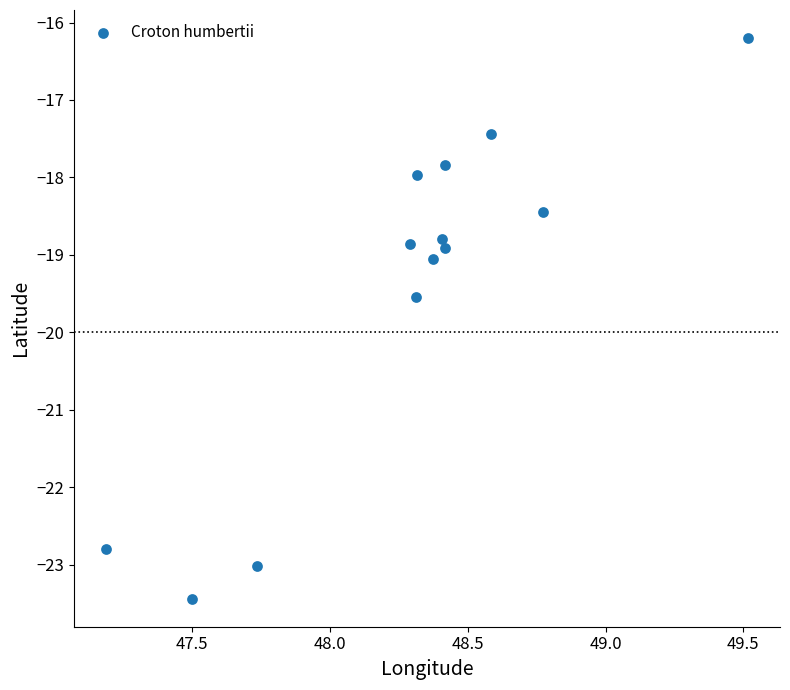

What is the range of Y values (max minus min)?

7.2